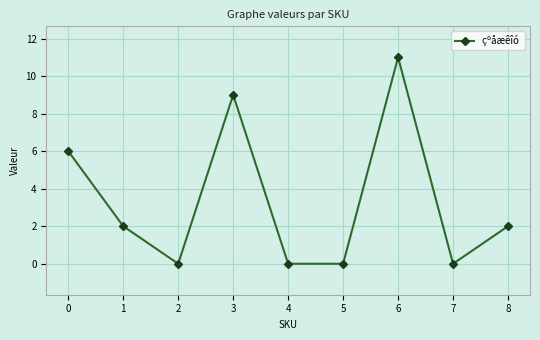

True or false: the data shows 0 at 5.

True